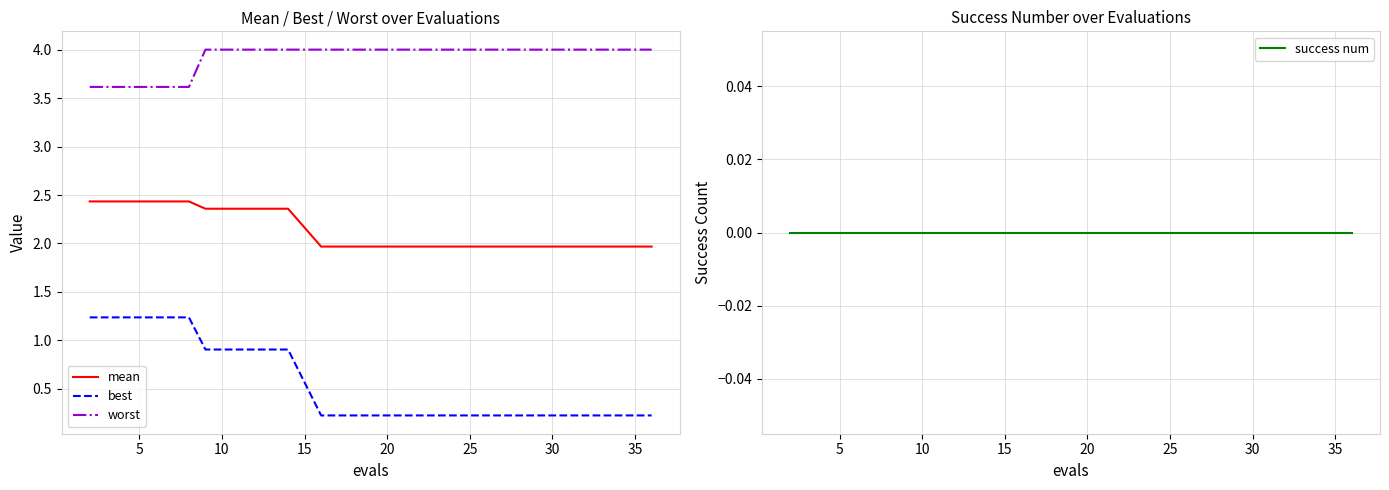

What is the lowest value of the worst series?

3.6